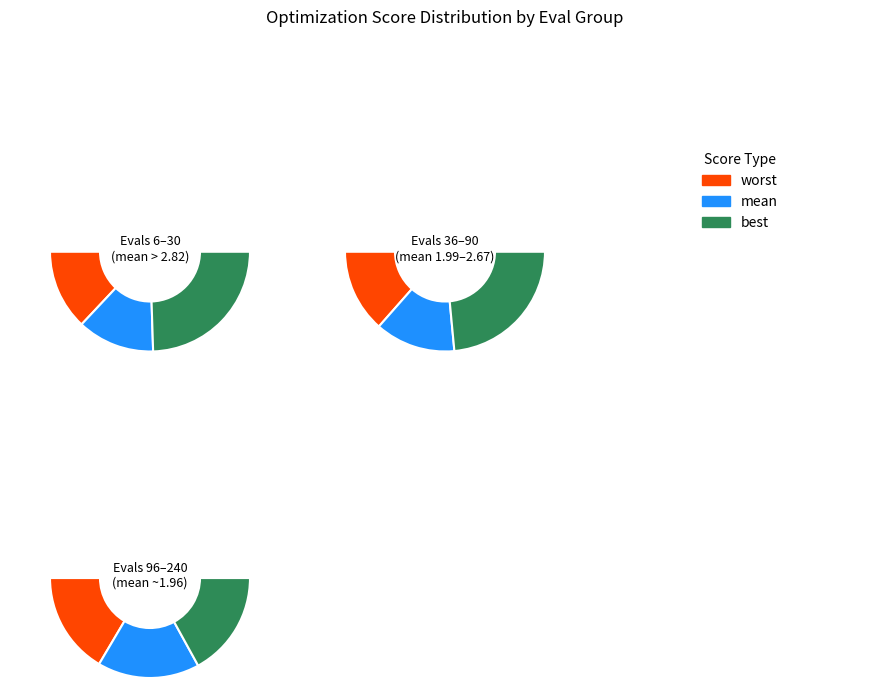

To the nearest percent, what percentage of the pie is 12?

21%